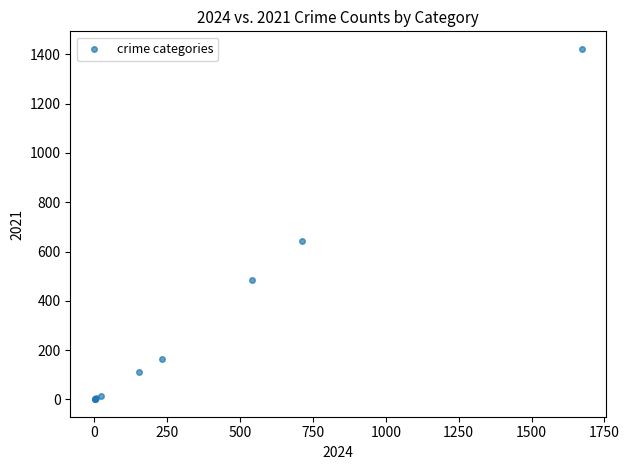

What Y value in the scatter plot is closest to 711?

642